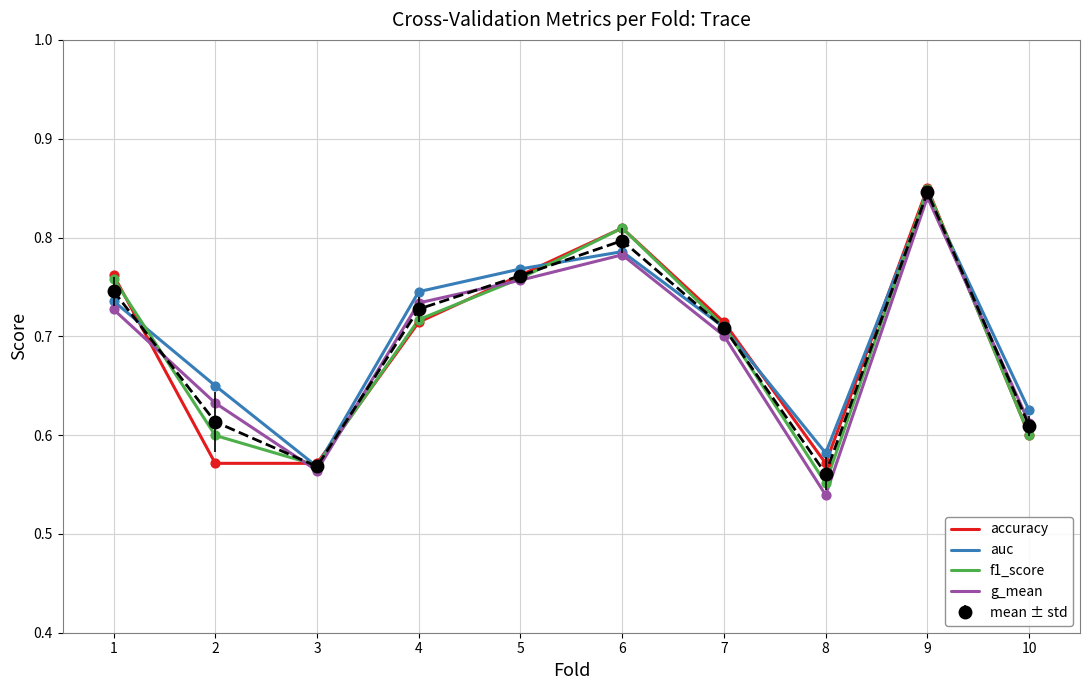

Between 3 and 5, which series saw the biggest shift?

auc